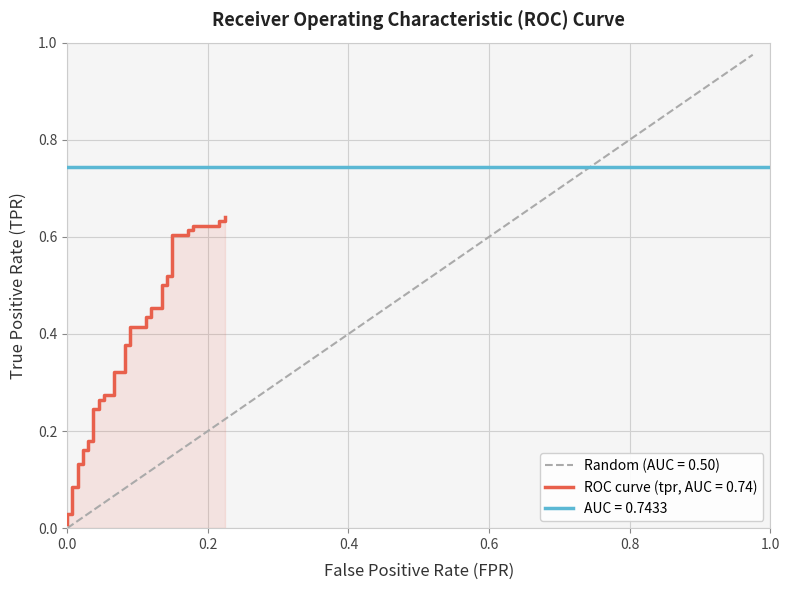

The value of Random (AUC = 0.50) at 0.6 is 1.1. True or false?

False